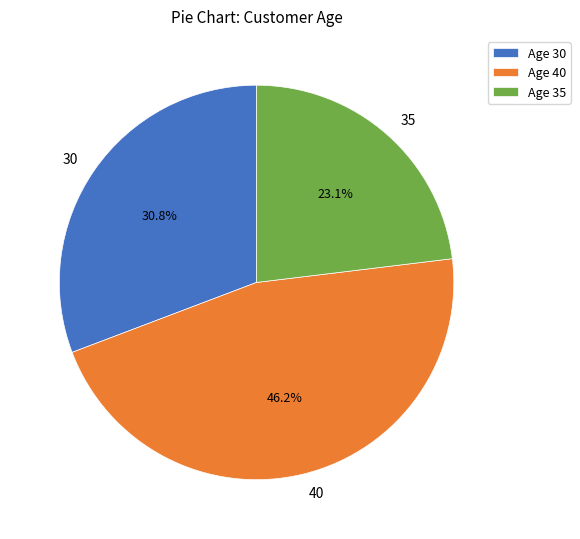

Rank the categories by value from highest to lowest.

40, 30, 35